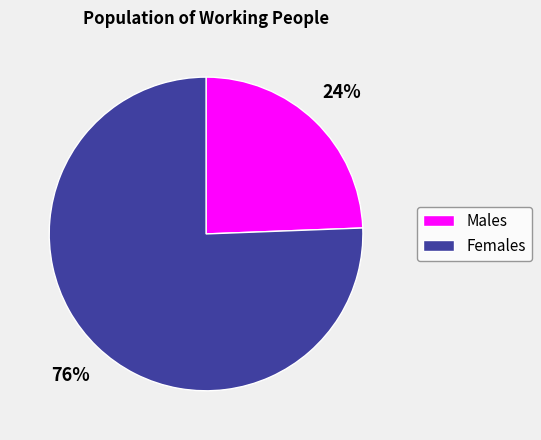

The Females slice represents 86% of the pie. True or false?

False